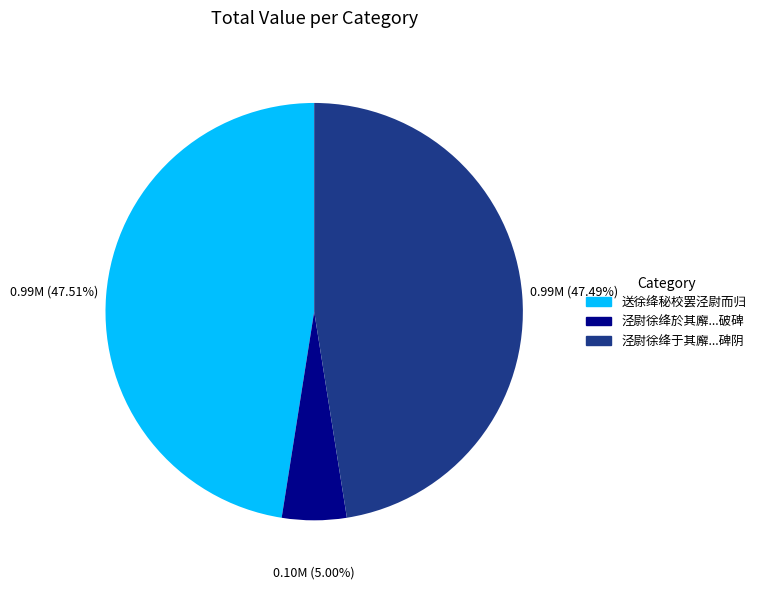

Combined, do 泾尉徐绛於其廨...破碑 and 泾尉徐绛于其廨...碑阴 account for over 50%?

Yes